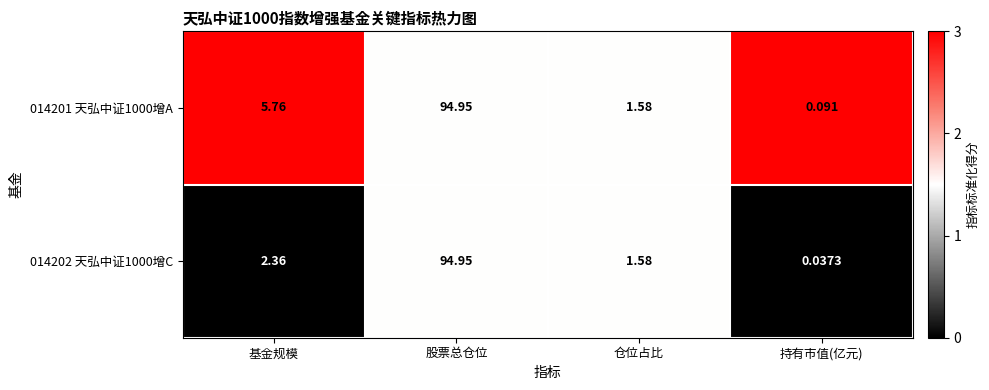

List the labels in order of 014201 天弘中证1000增A value, smallest first.

持有市值(亿元), 仓位占比, 基金规模, 股票总仓位